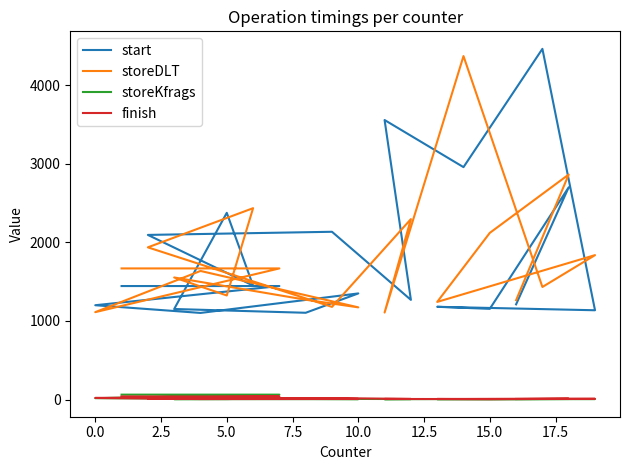

What is the difference between the storeDLT values at 17.5 and 12.5?

881